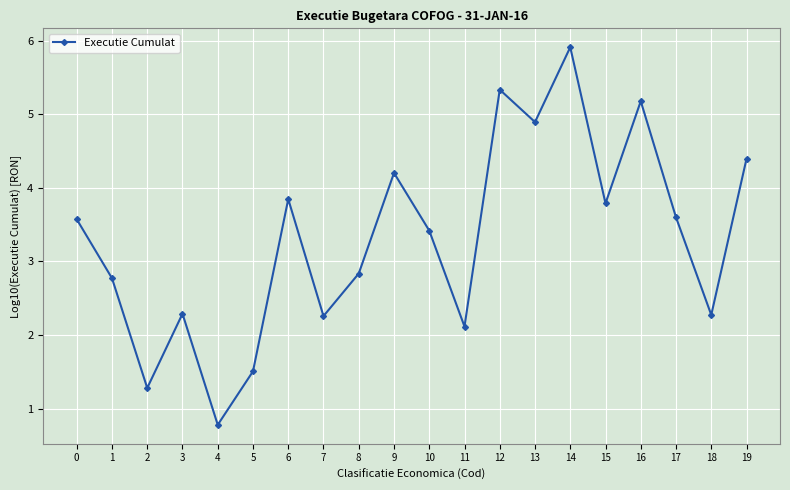

What is the ratio of the value at 7 to the value at 0?

0.6